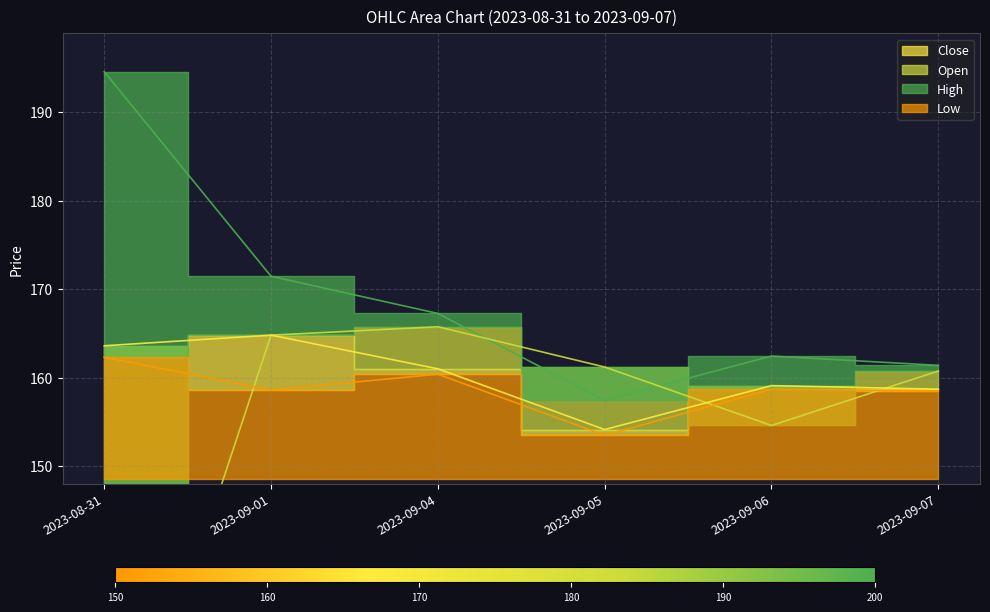

What is the label of the 6th point from the left?

2023-09-07